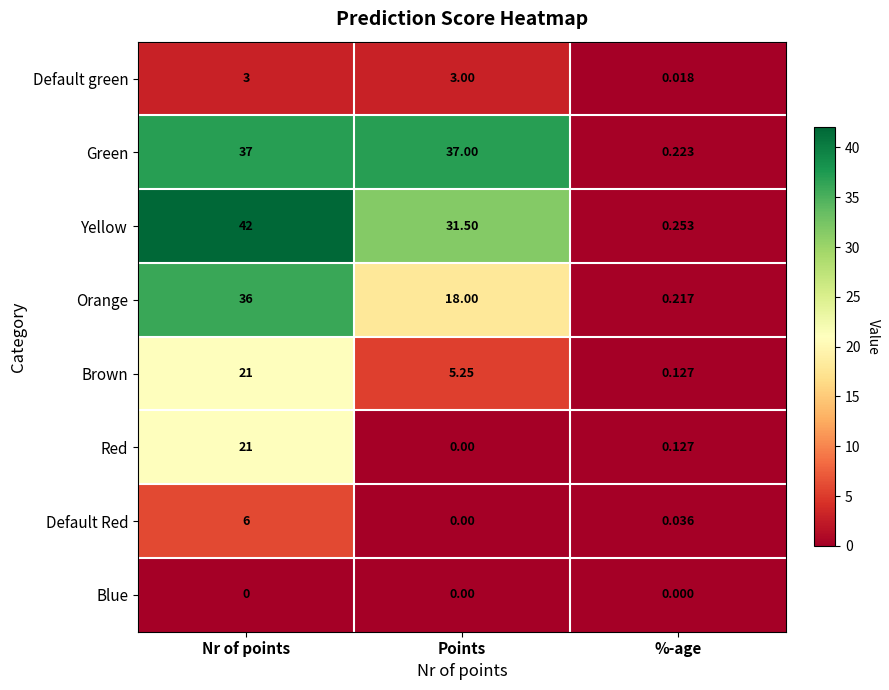

At how many categories does at least one series exceed 12?

2